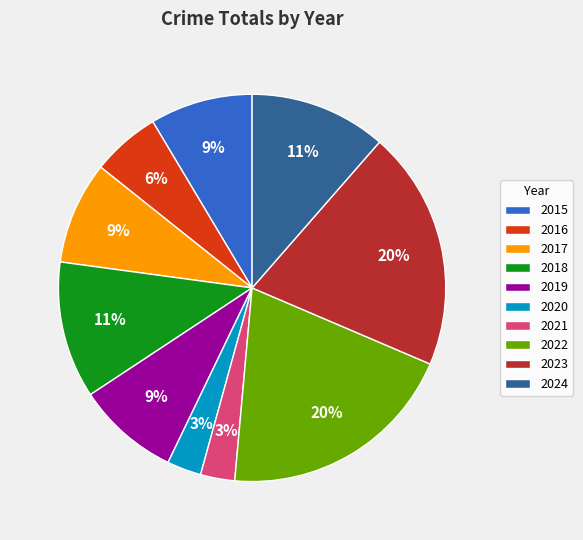

Which has a higher value, 2023 or 2016?

2023